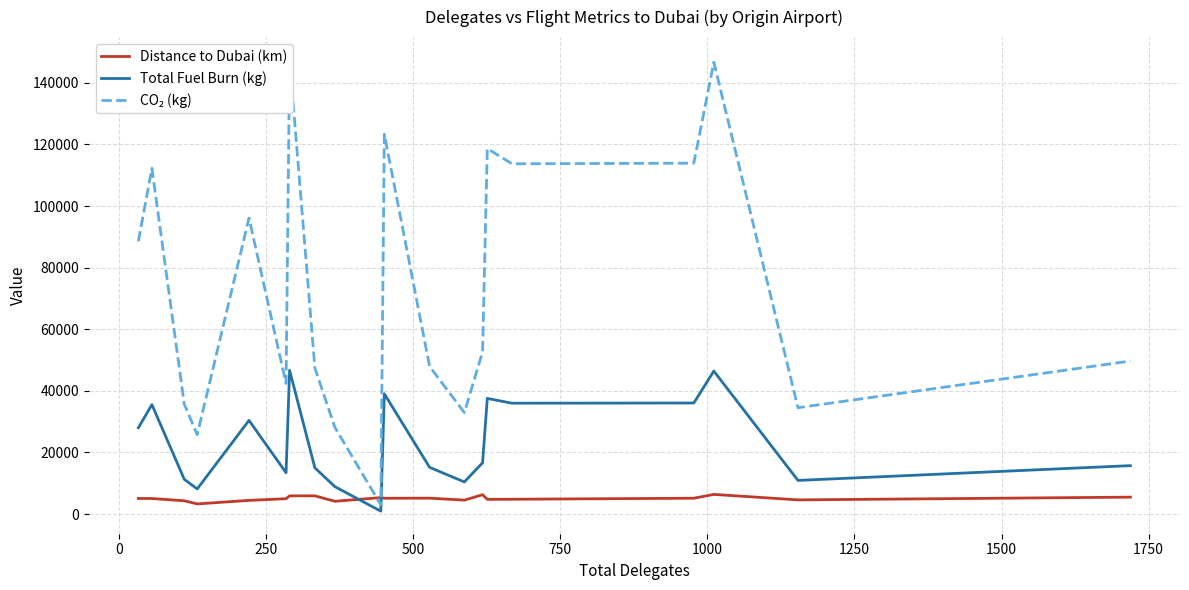

What is the greatest value displayed?

147497.4